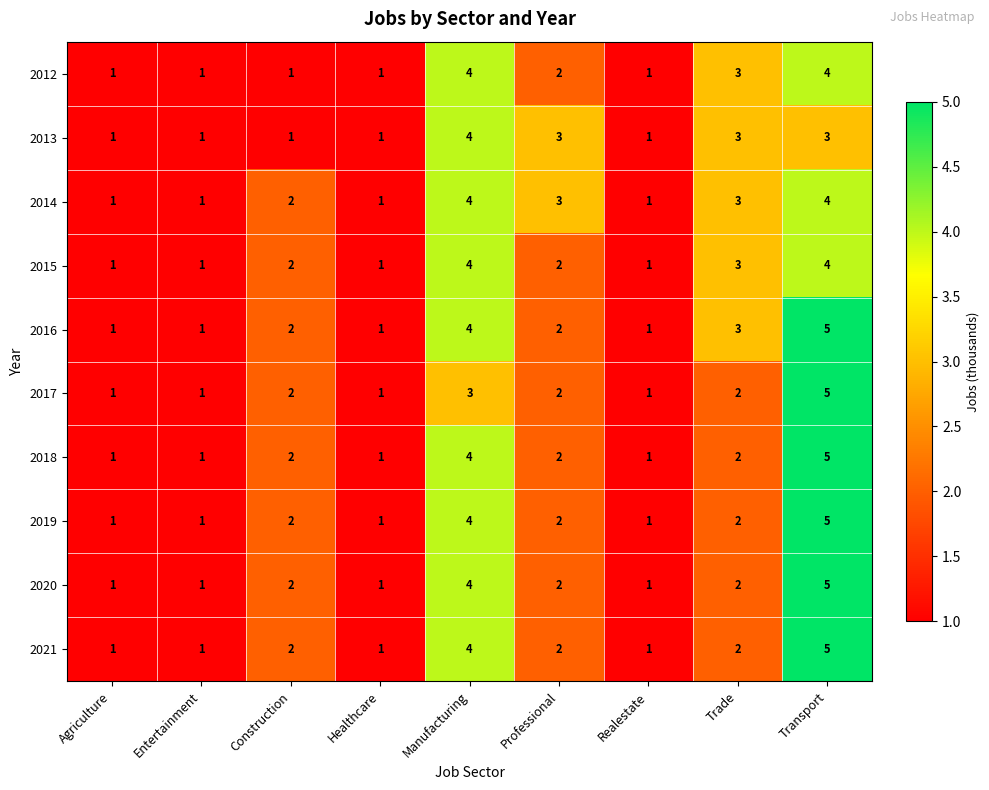

Is it true that 2020 equals 0 at Agriculture?

False